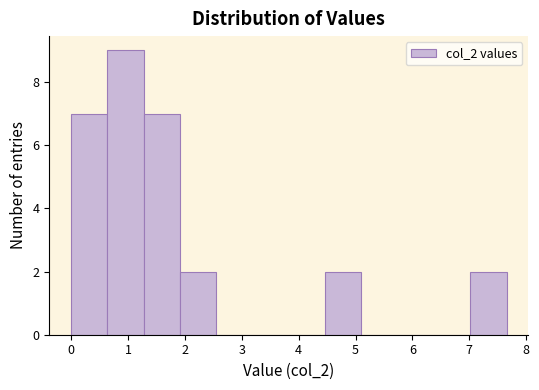

Reading left to right, list every bar in this chart as the range it spans on the x-axis followed by its height. Neither the bar edges nor the heights are printed on the chart, so give them approximately, as read against the axes.

0.0 to 0.6: 7
0.6 to 1.3: 9
1.3 to 1.9: 7
1.9 to 2.6: 2
2.6 to 3.2: 0
3.2 to 3.8: 0
3.8 to 4.5: 0
4.5 to 5.1: 2
5.1 to 5.7: 0
5.7 to 6.4: 0
6.4 to 7.0: 0
7.0 to 7.7: 2